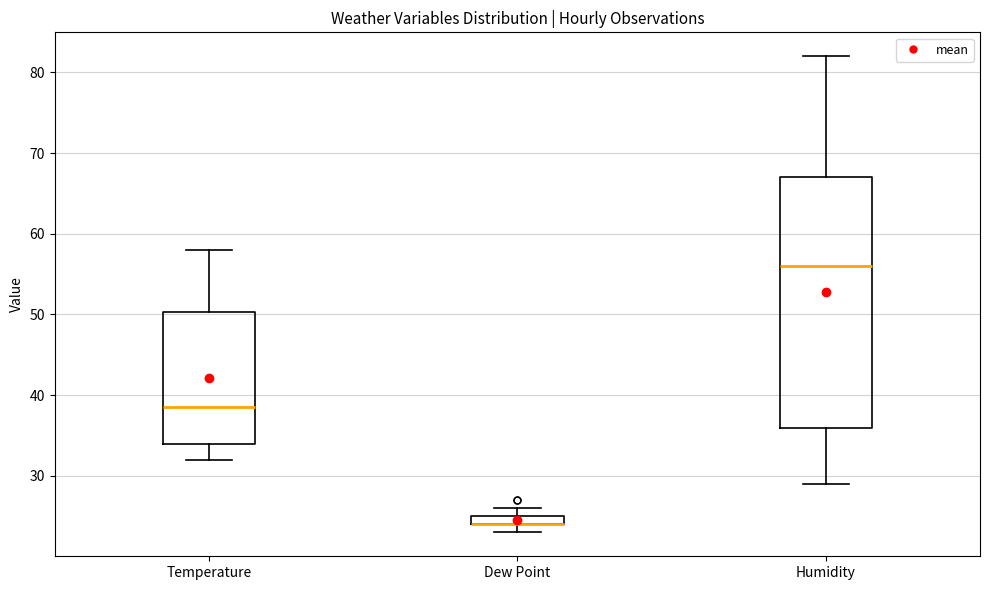

Which box is the tallest, from its lower edge to its upper edge?

Humidity